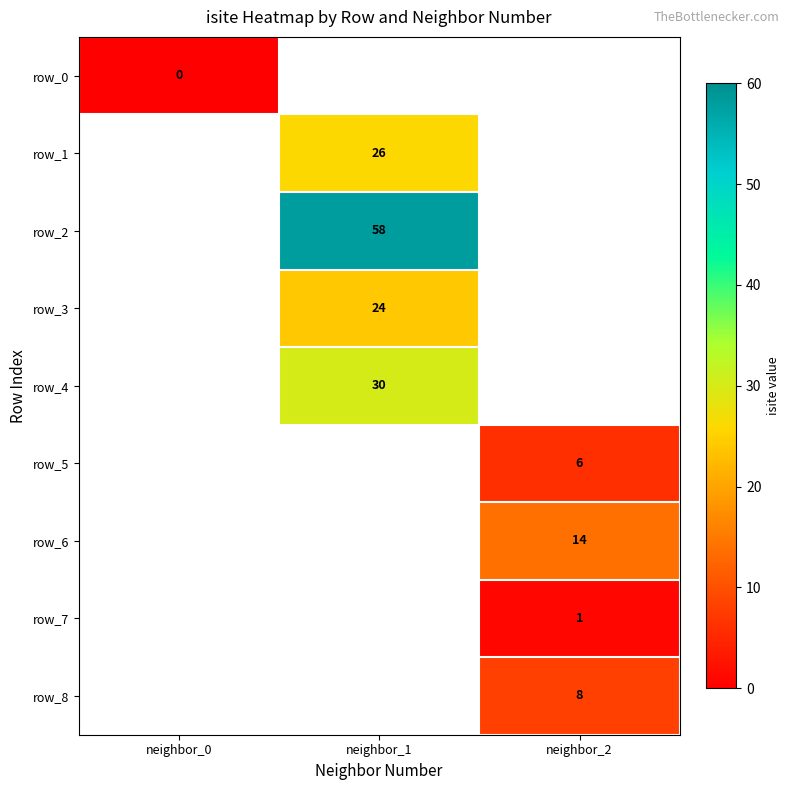

The row_3 series shows 14 at neighbor_1. True or false?

False